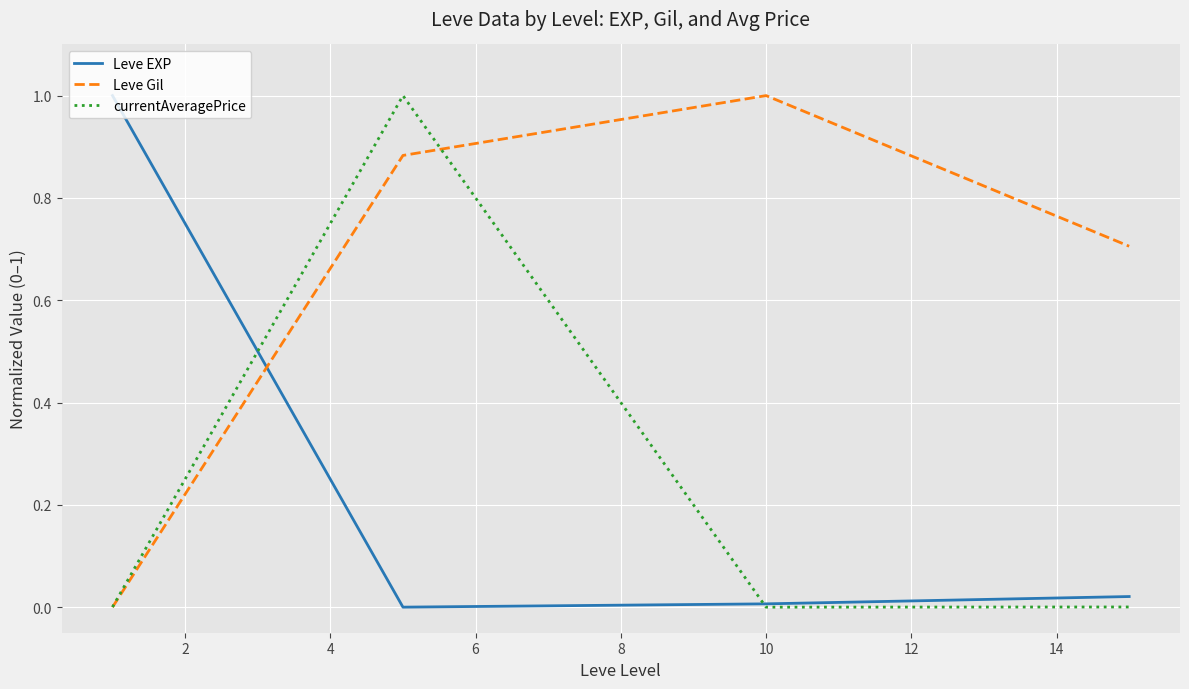

Which series has the largest total across all categories?

Leve Gil